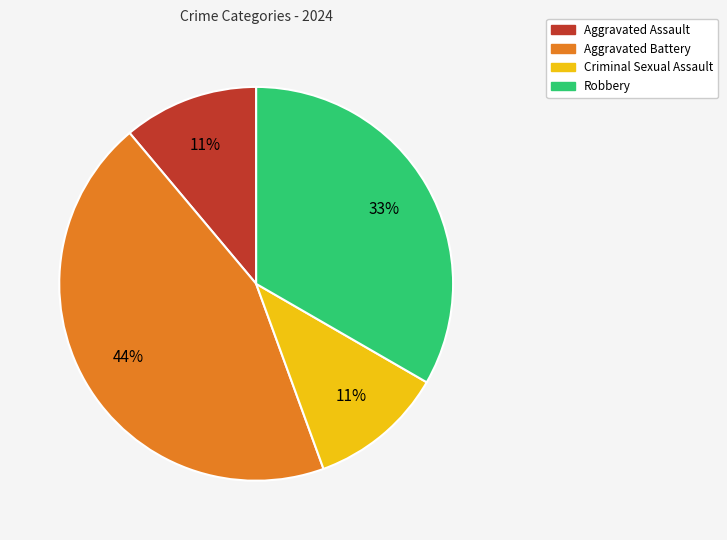

How many segments does this pie chart have?

4